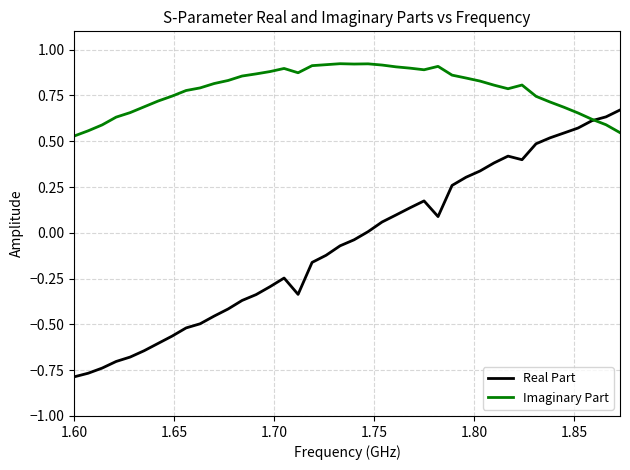

What is the difference between the maximum and minimum values in the Imaginary Part series?

0.4